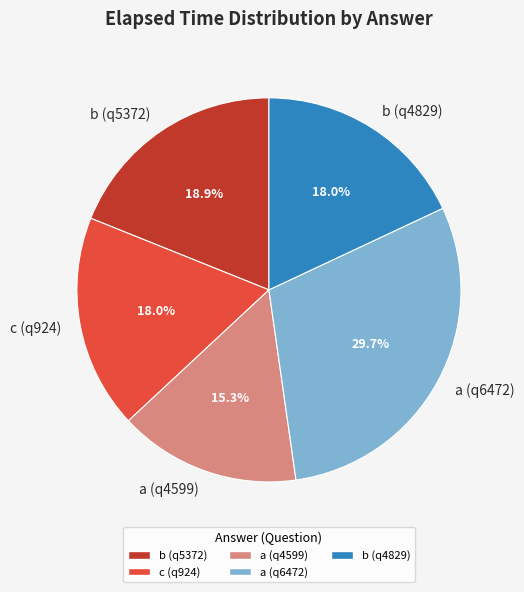

What percentage is the c (q924) slice, to the nearest percent?

18%